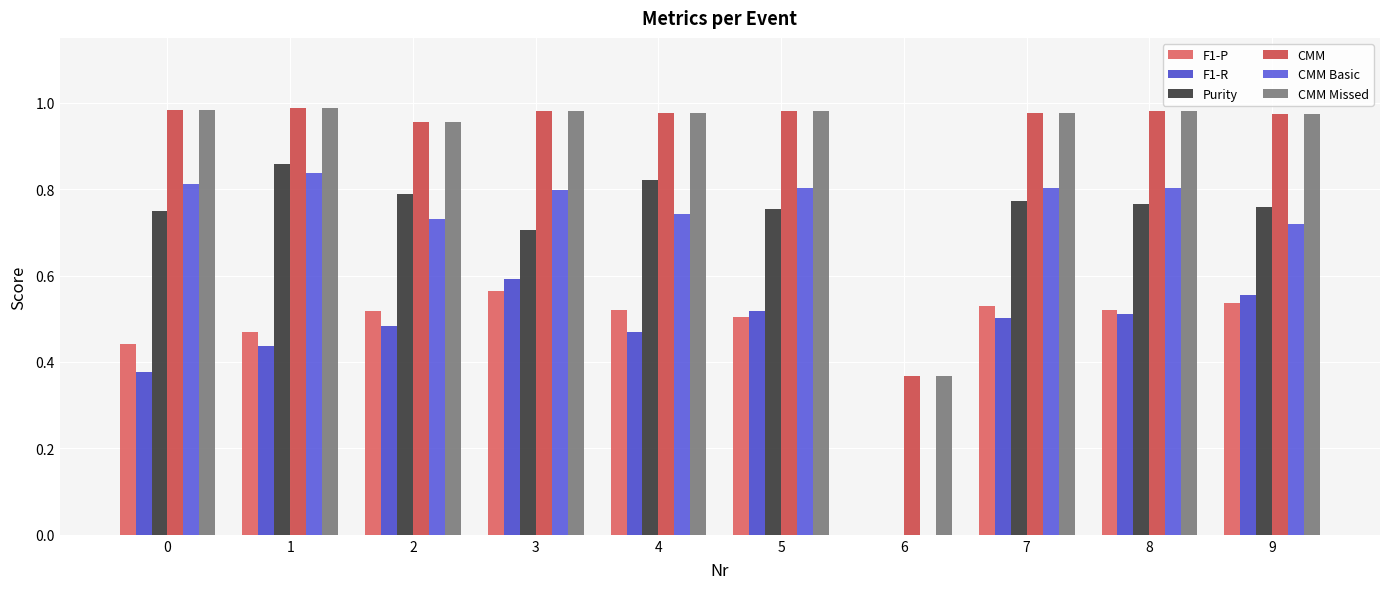

Which label corresponds to the smallest value in the chart?

6